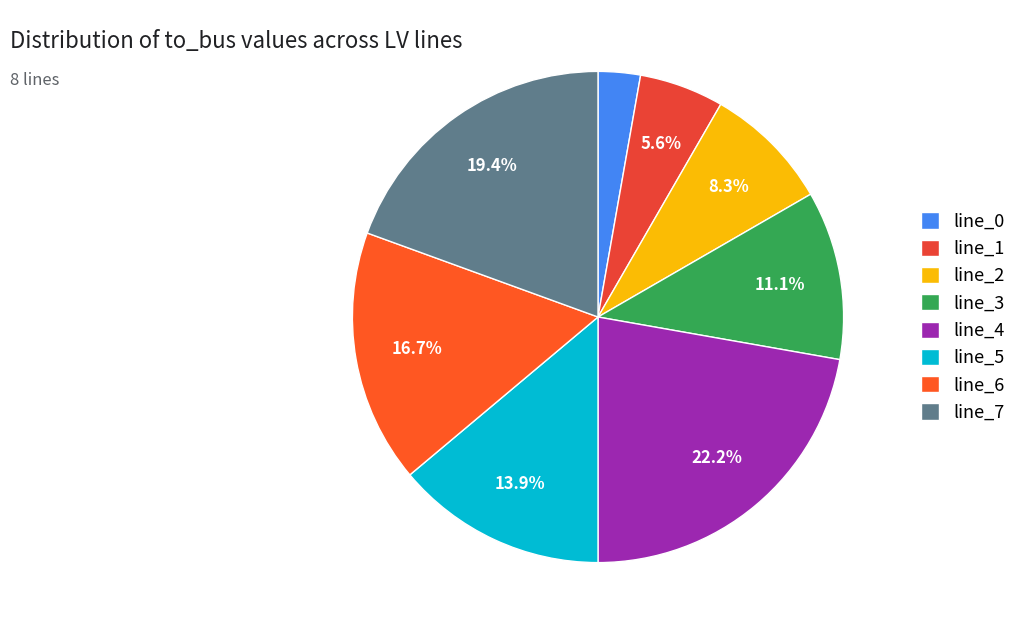

How many segments does this pie chart have?

8